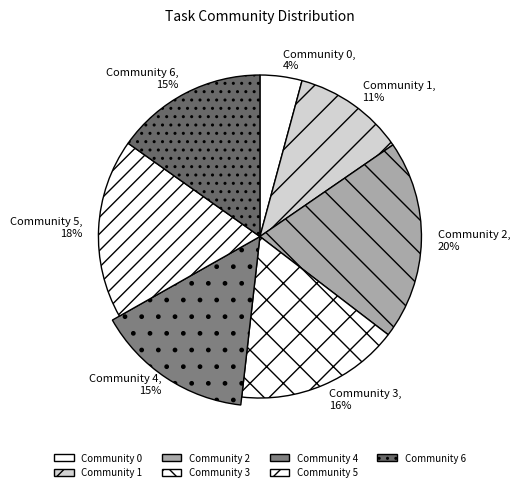

True or false: Community 1 accounts for 11% of the total.

True